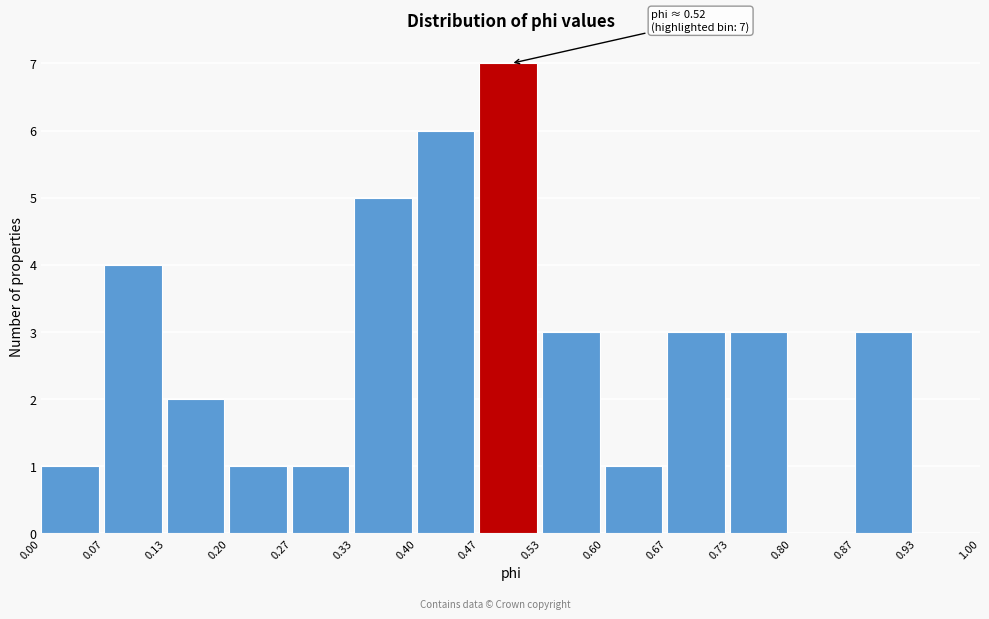

Which range on the x-axis has the tallest bar?

0.47 to 0.53